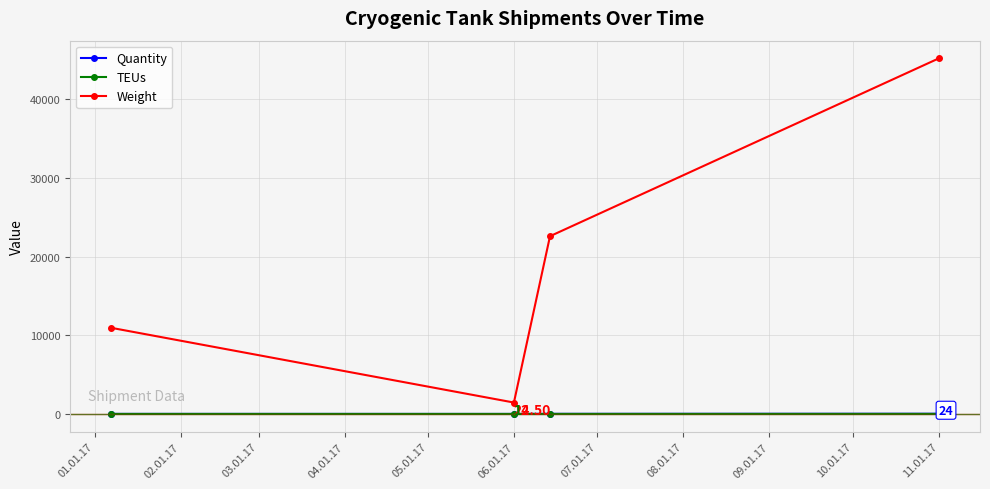

At how many categories does at least one series exceed 5569?

3